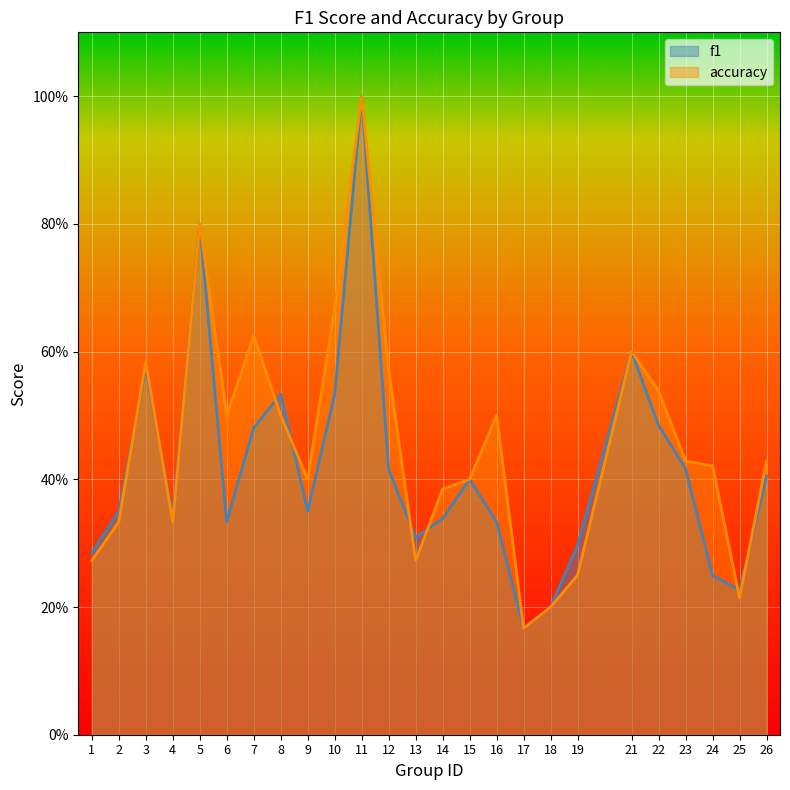

Count the accuracy values in the range 0 to 1.

25